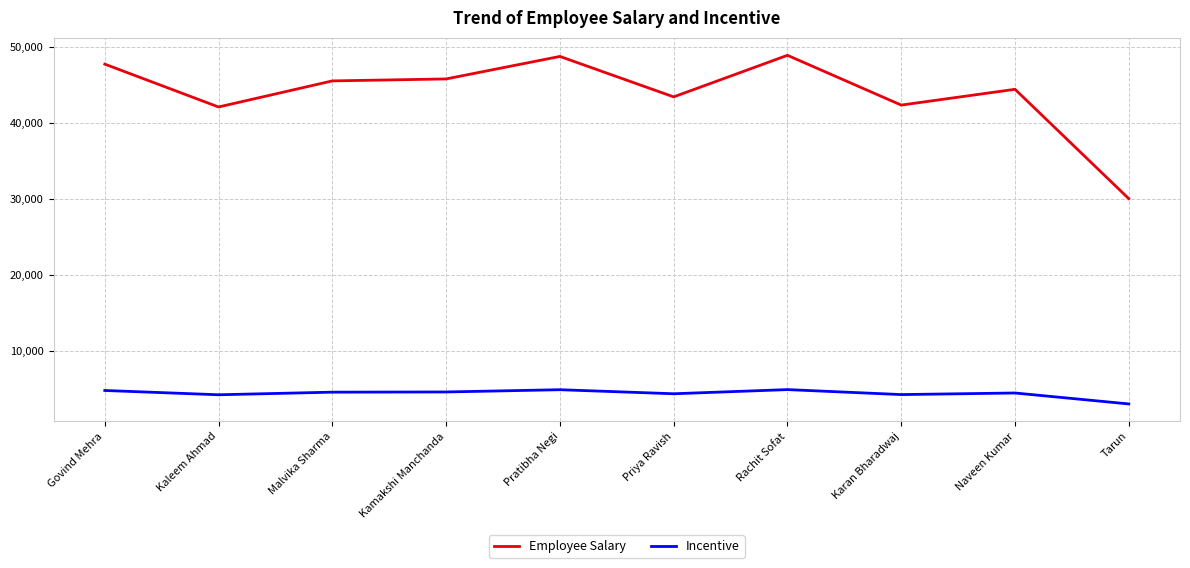

What is the difference between the Incentive values at Malvika Sharma and Pratibha Negi?

322.0